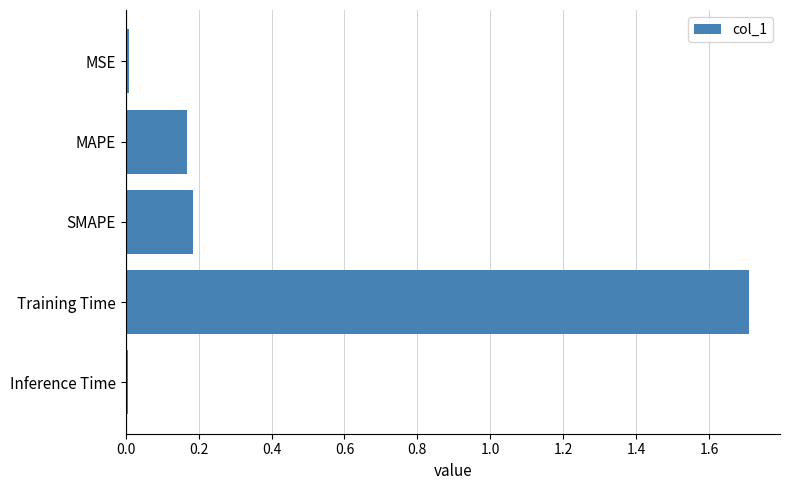

What is the maximum value shown in the chart?

1.7